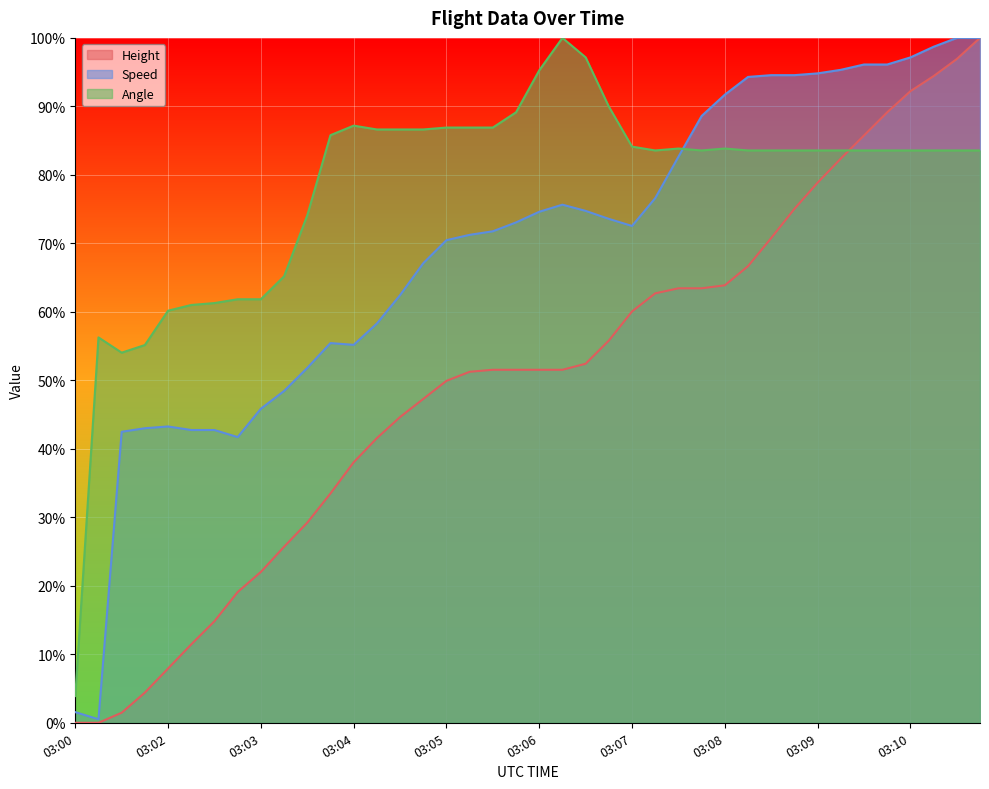

List the series in order of their overall mean, lowest first.

Height, Speed, Angle